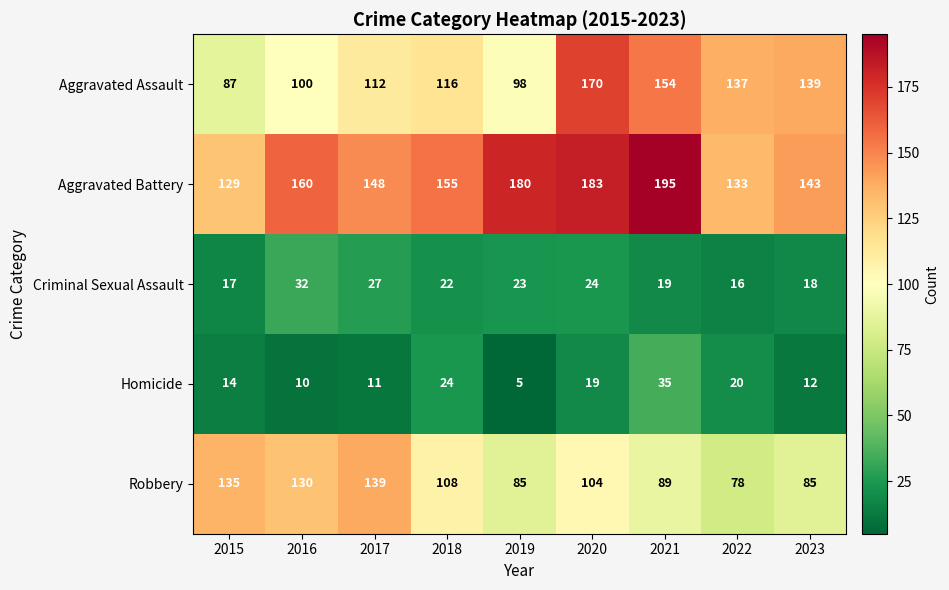

Which label corresponds to the largest value in the chart?

2021